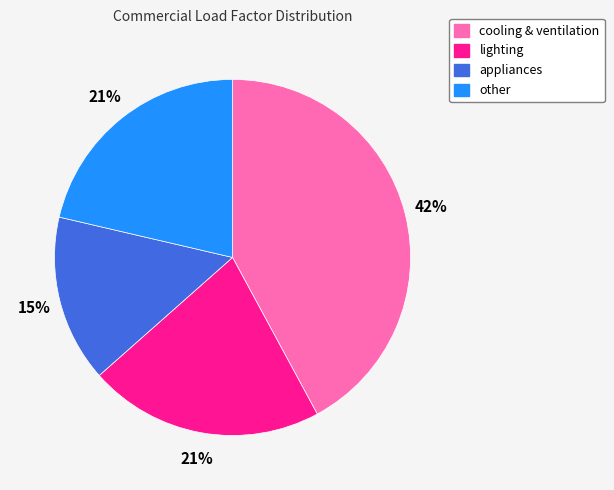

Which category has the biggest portion of the pie?

cooling & ventilation